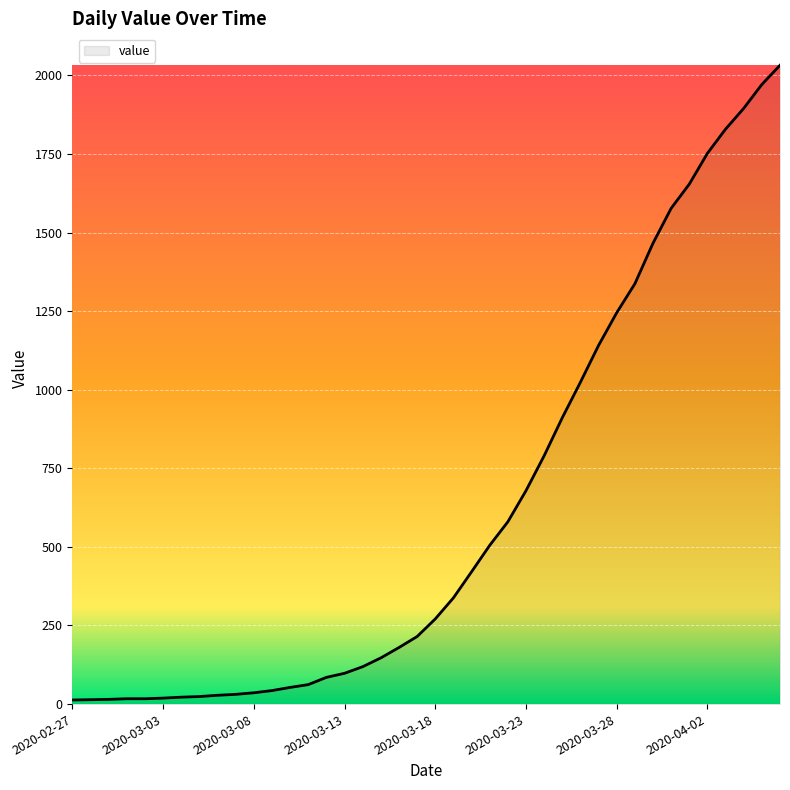

What is the maximum value shown in the chart?

2032